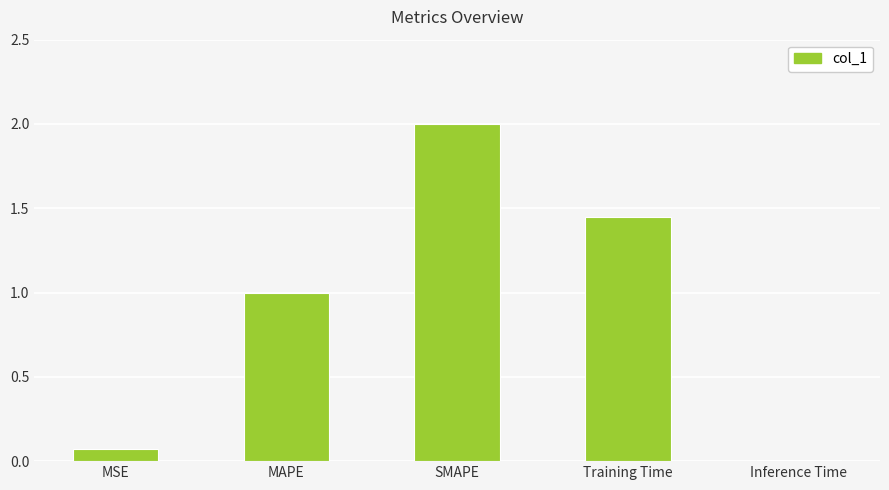

What is the change in value from MSE to Inference Time?

-0.1